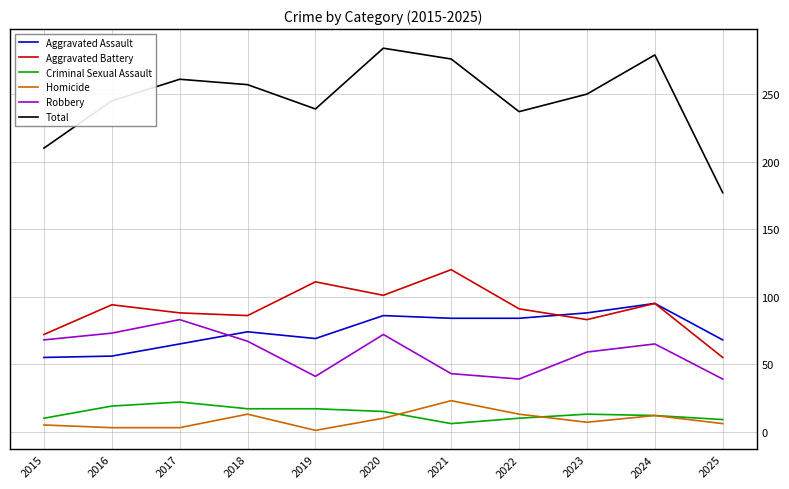

What is the difference between the Total values at 2020 and 2017?

23